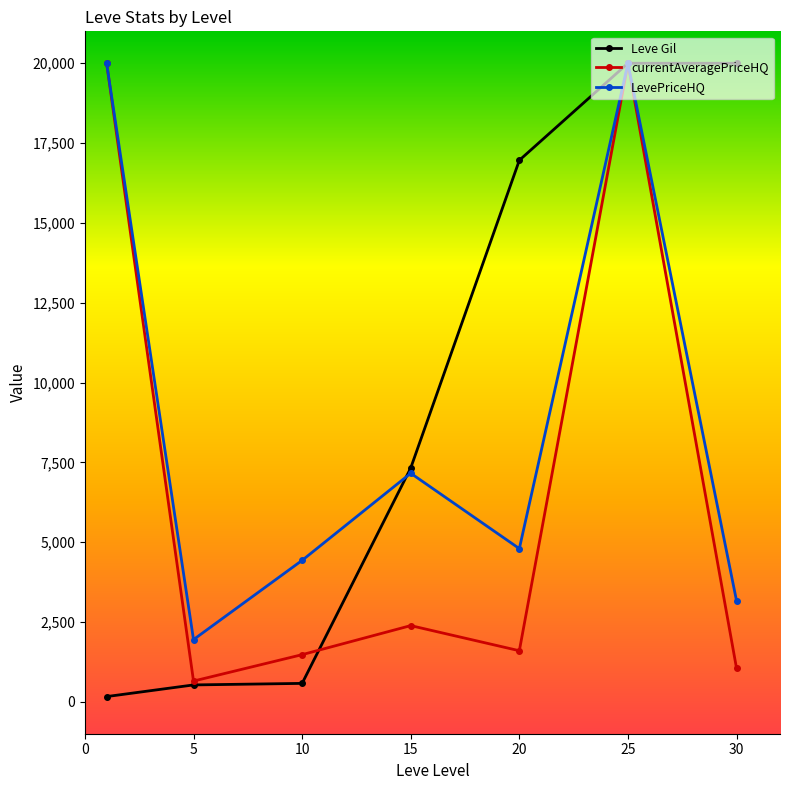

What is the greatest value displayed?

20000.0